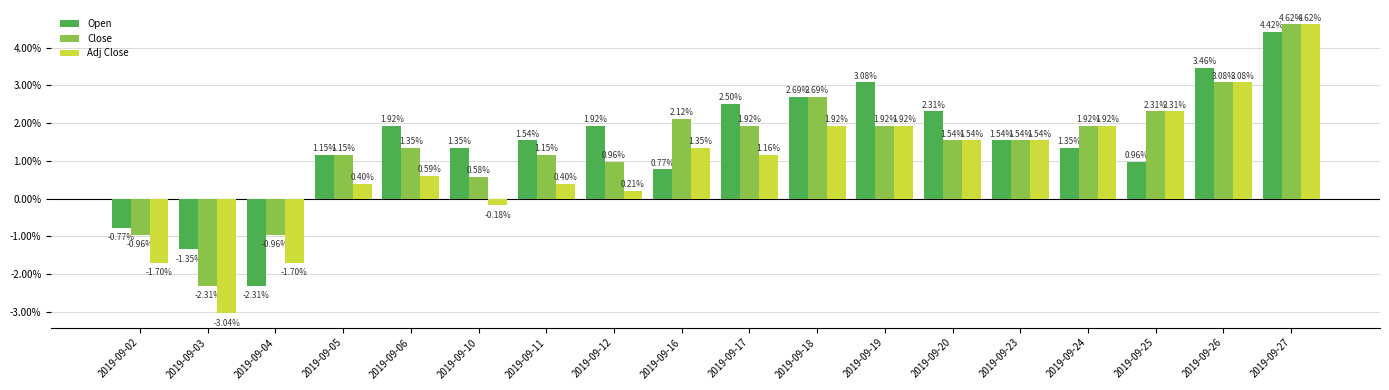

What is the difference between the maximum and second lowest values in the Adj Close series?

6.3